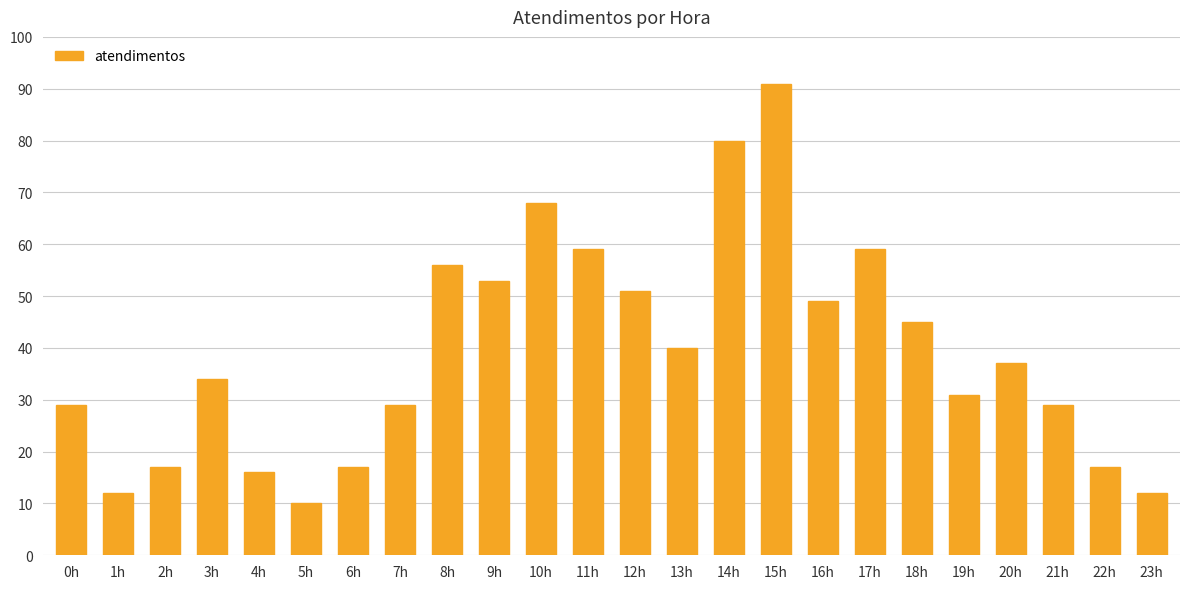

Are the bars horizontal?

No